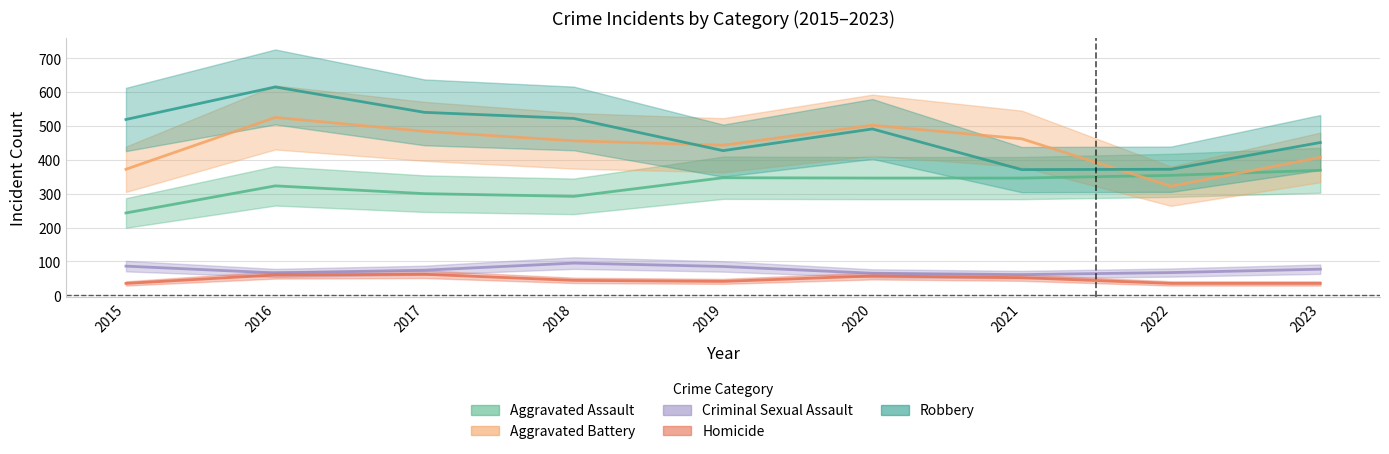

The Robbery series shows 427 at 2019. True or false?

True